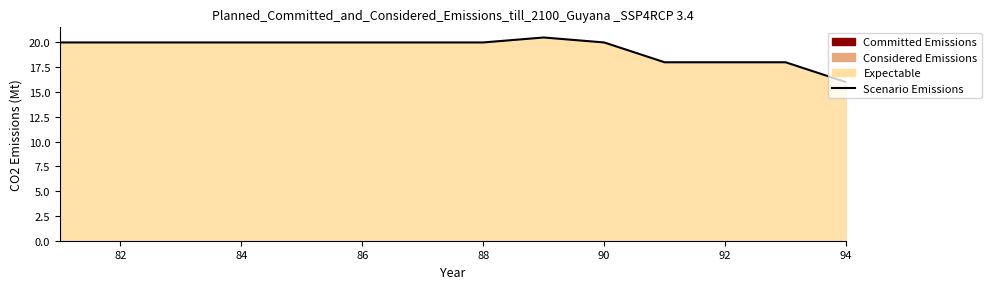

At which category does the chart reach its minimum across all series?

94